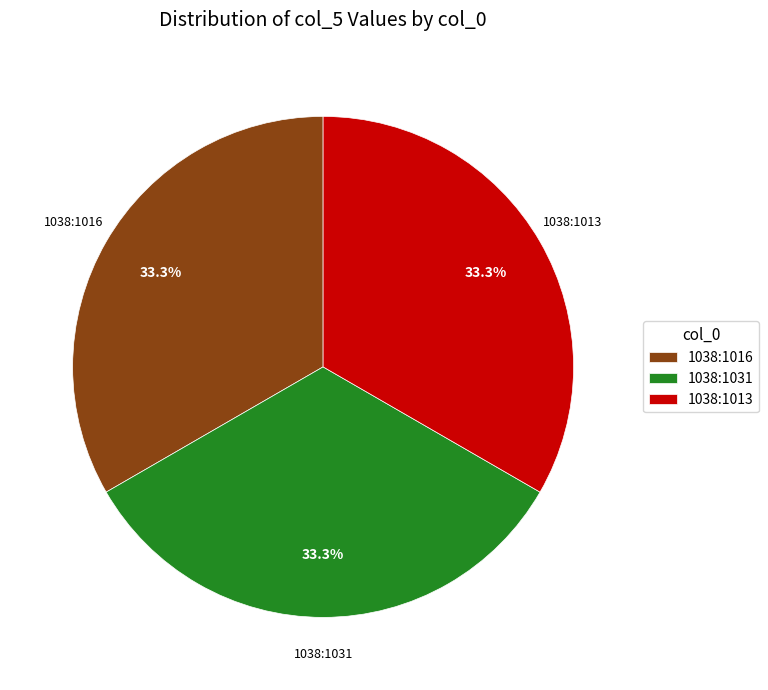

Does any single category account for the majority?

No